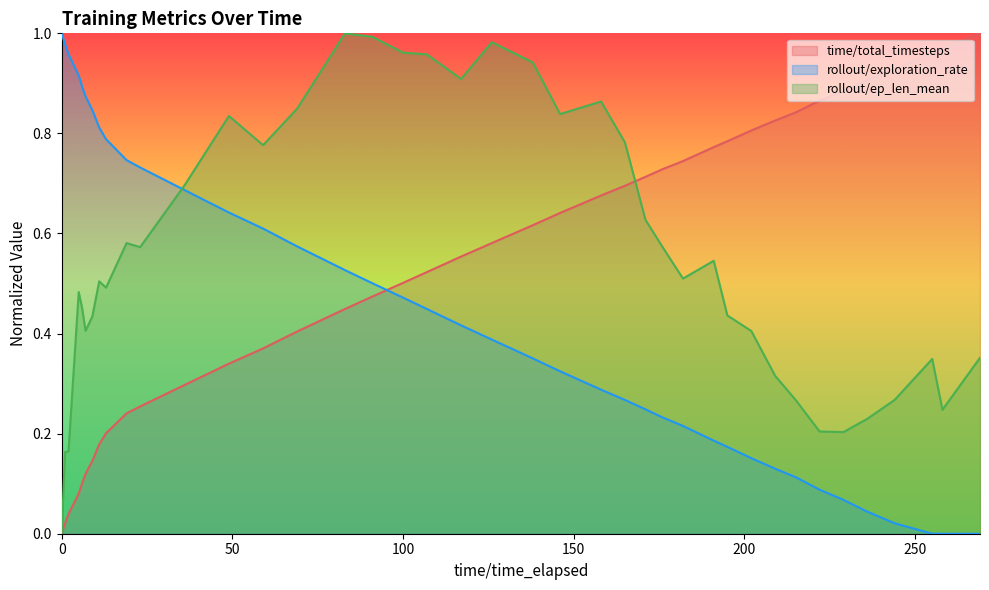

Where is rollout/exploration_rate nearest to the value 0?

255